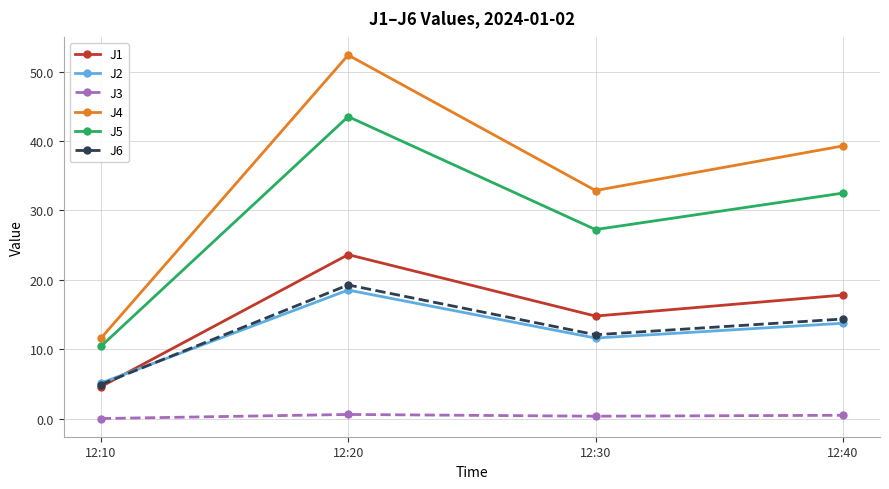

How many interior local valleys does the J4 series have?

1